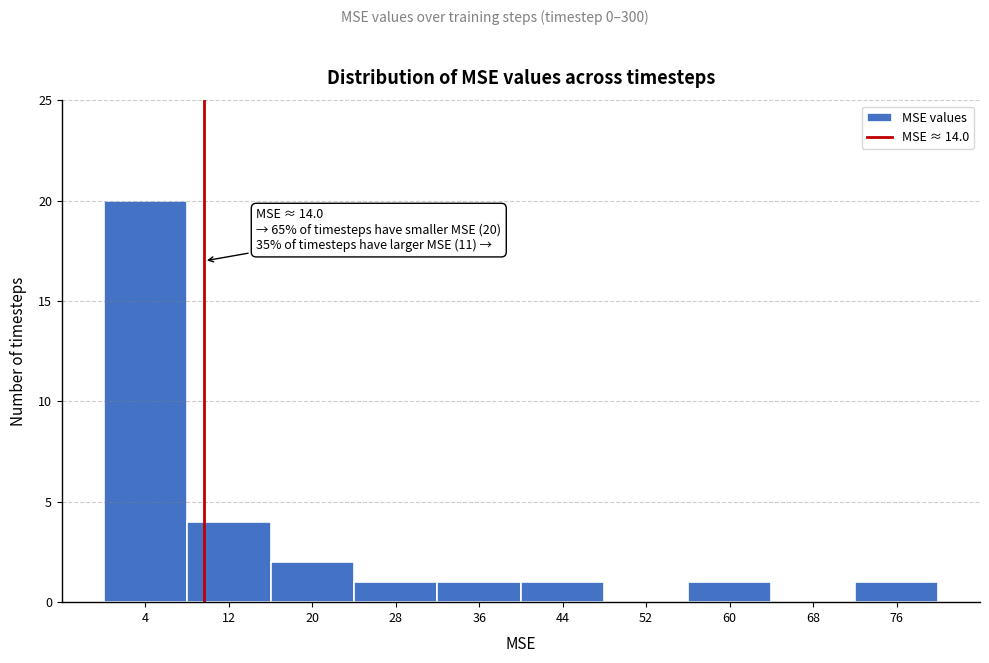

Reading left to right, transcribe all the data shown in this chart.

4=20	12=4	20=2	28=1	36=1	44=1	52=0	60=1	68=0	76=1